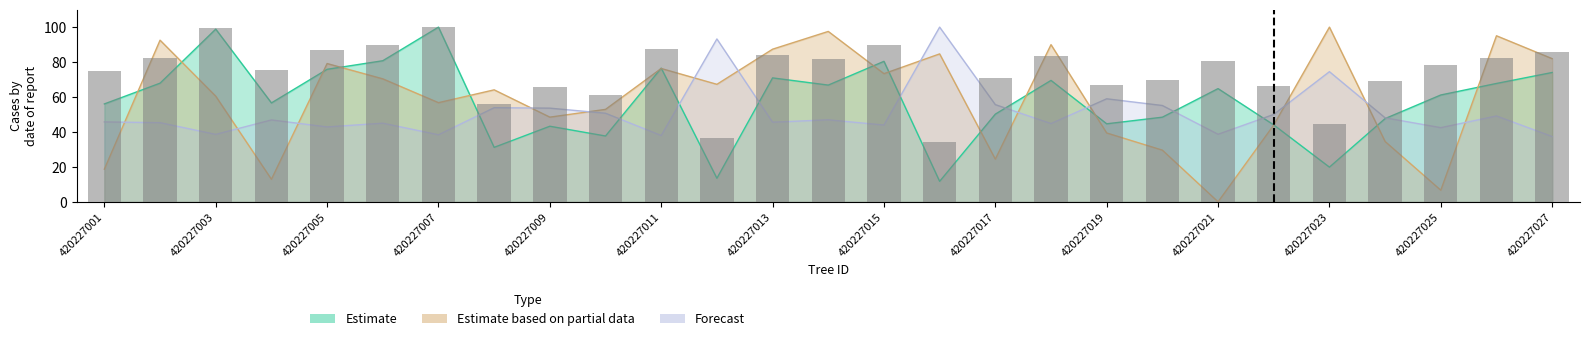

Reading right to left, what are all the values shown in this chart?

86.0	82.3	78.2	69.0	44.6	66.3	80.5	69.6	66.8	83.4	70.8	34.2	89.7	81.7	84.2	36.7	87.5	61.4	65.8	55.8	100.0	89.9	87.1	75.2	99.4	82.4	74.9